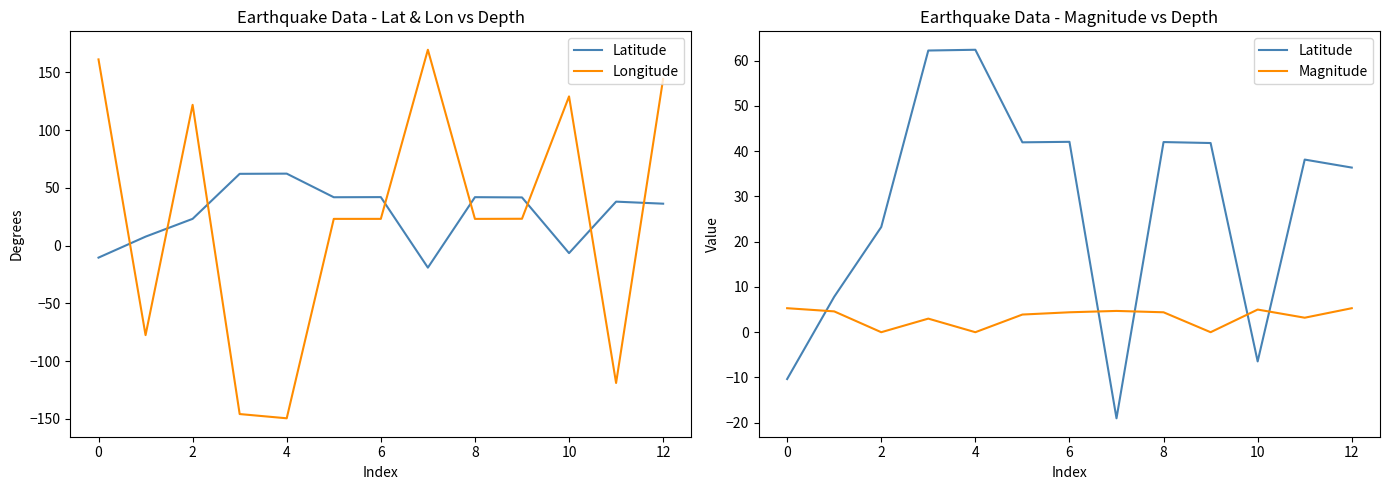

Does the chart display data point markers on the line(s)?

No